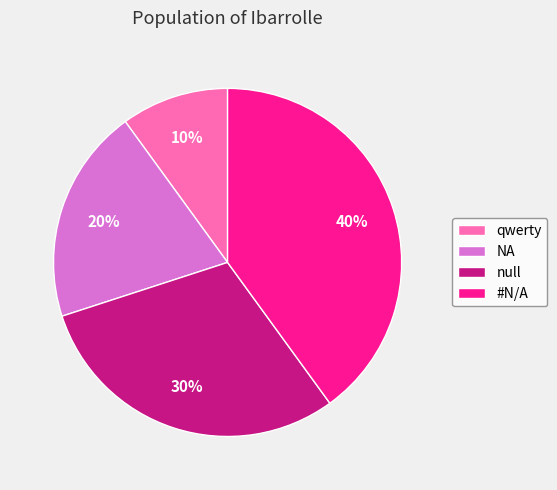

How many segments does this pie chart have?

4